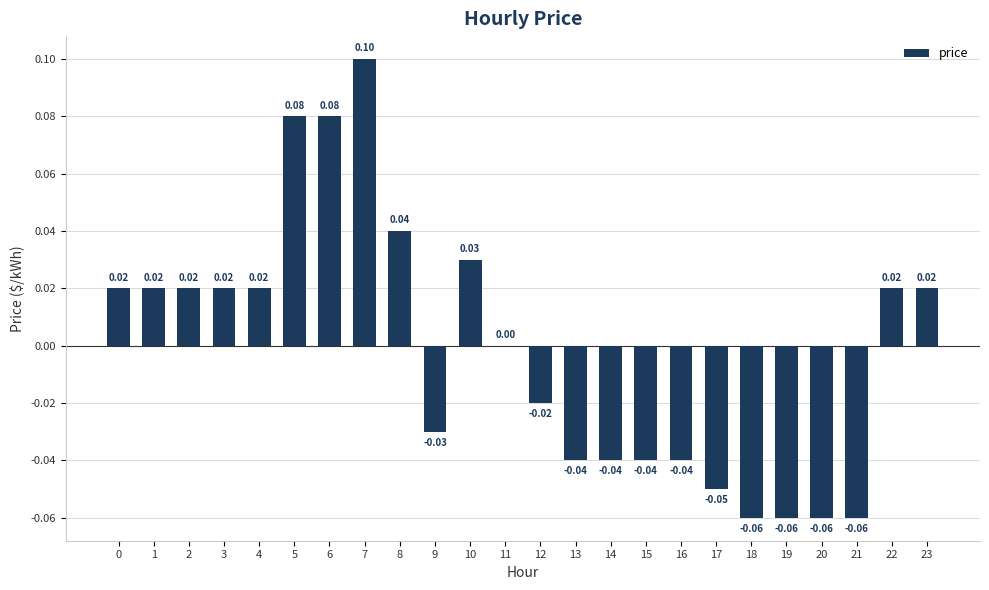

How many data points does each series have?

24